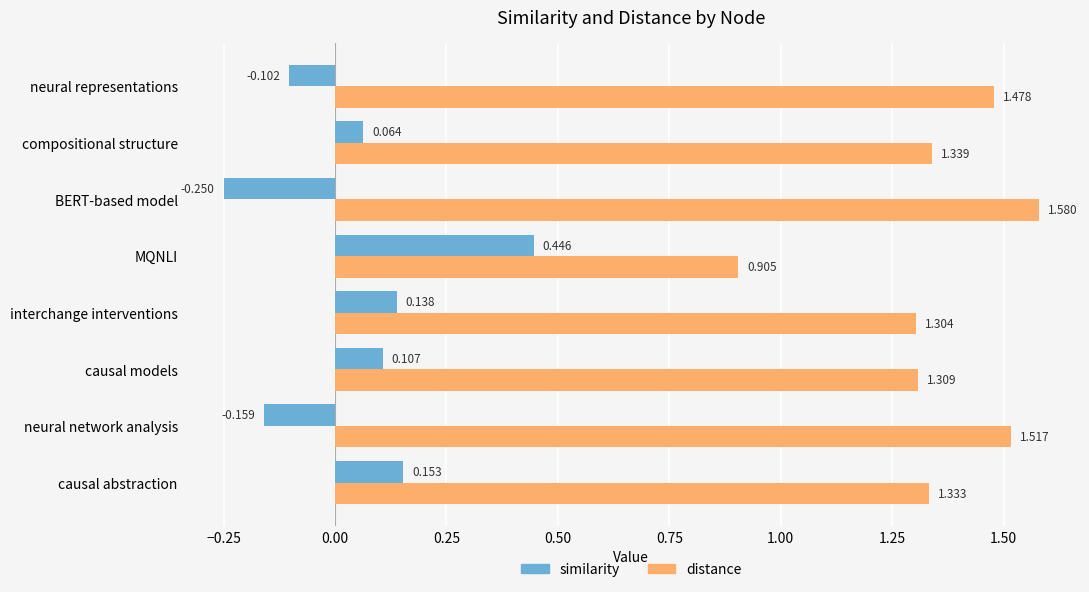

Rank the series by their maximum value, from highest to lowest.

distance, similarity